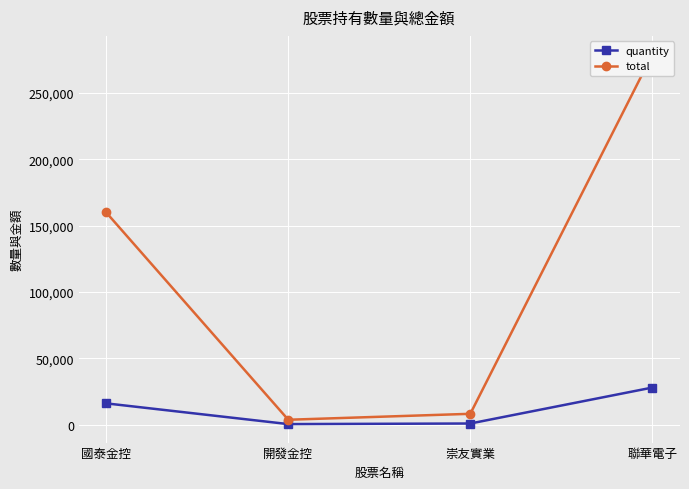

List the labels in order of quantity value, largest first.

聯華電子, 國泰金控, 崇友實業, 開發金控